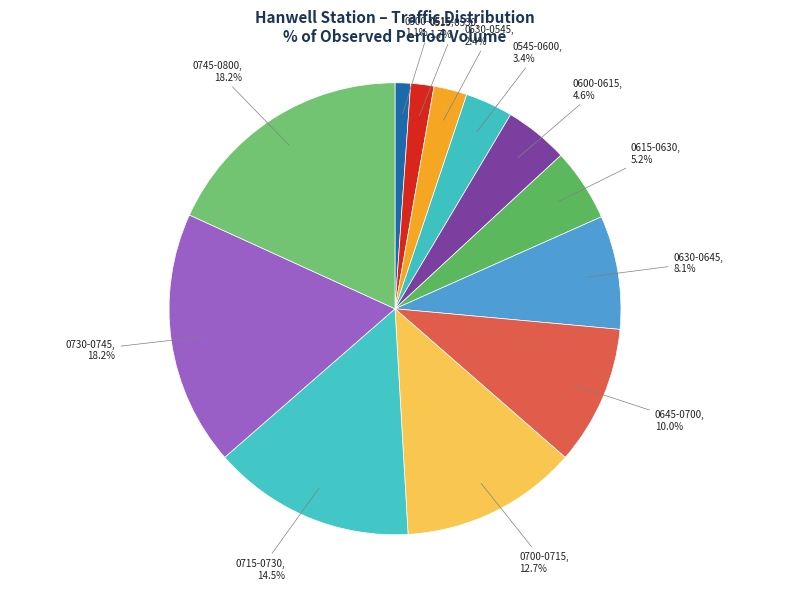

Do 0600-0615 and 0745-0800 together represent more than half of the pie?

No